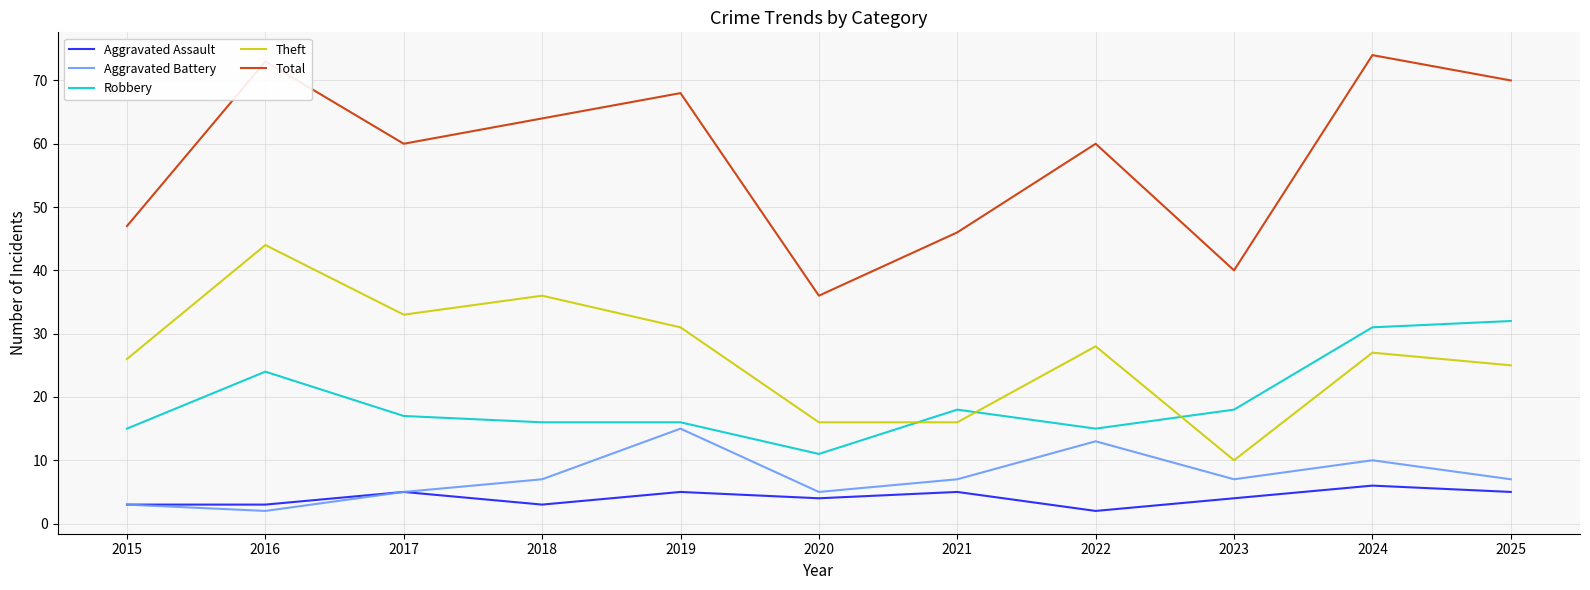

What is the spread (max minus min) of values at 2018?

61